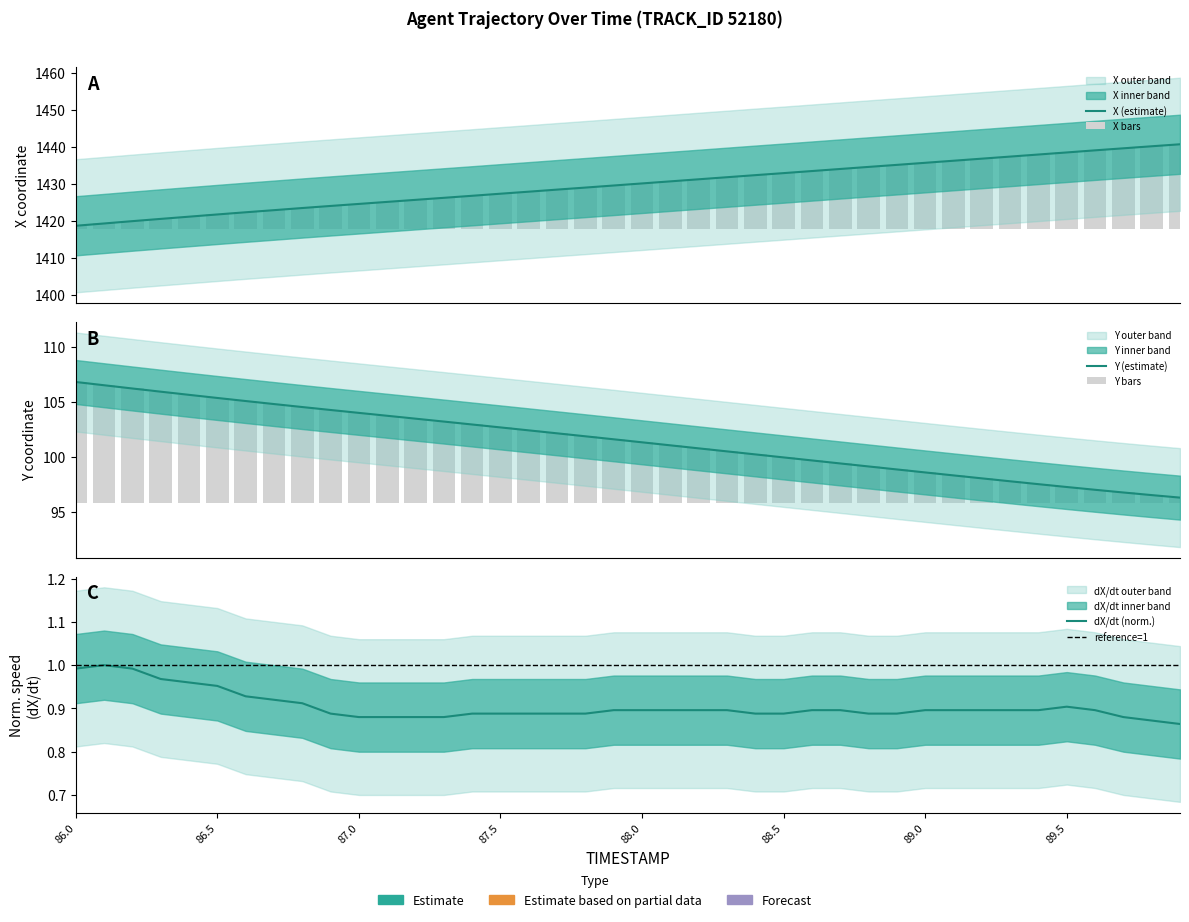

Are the bars horizontal?

No